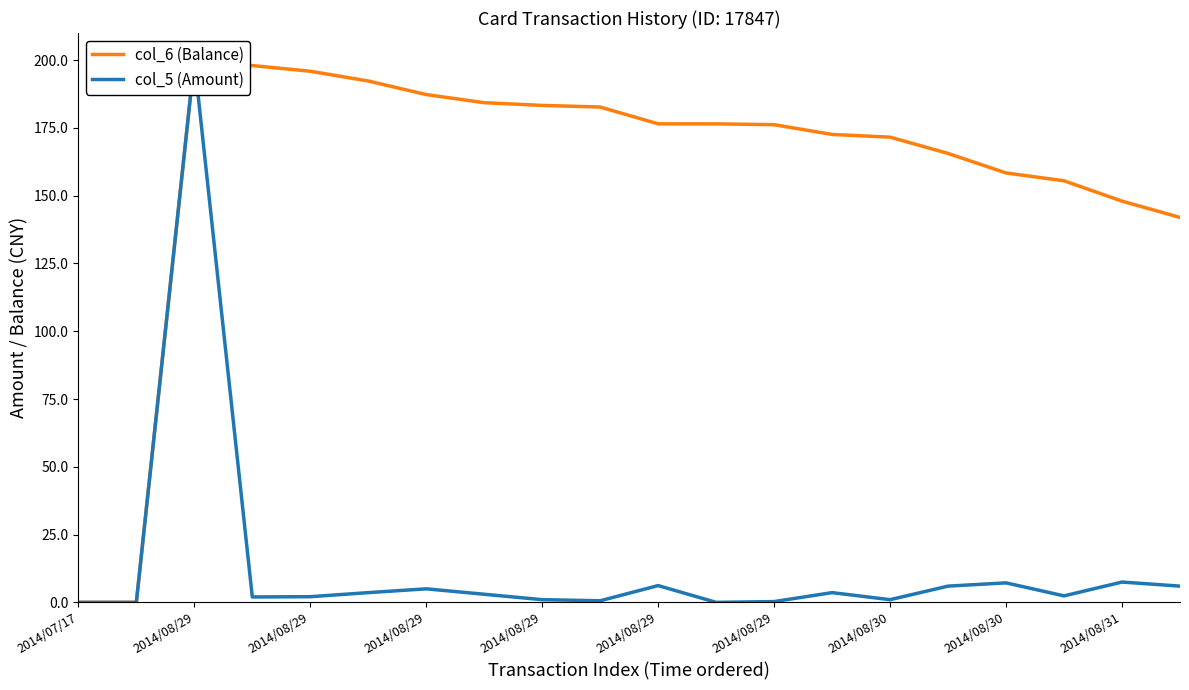

What is the average value of the col_5 (Amount) series?

12.9